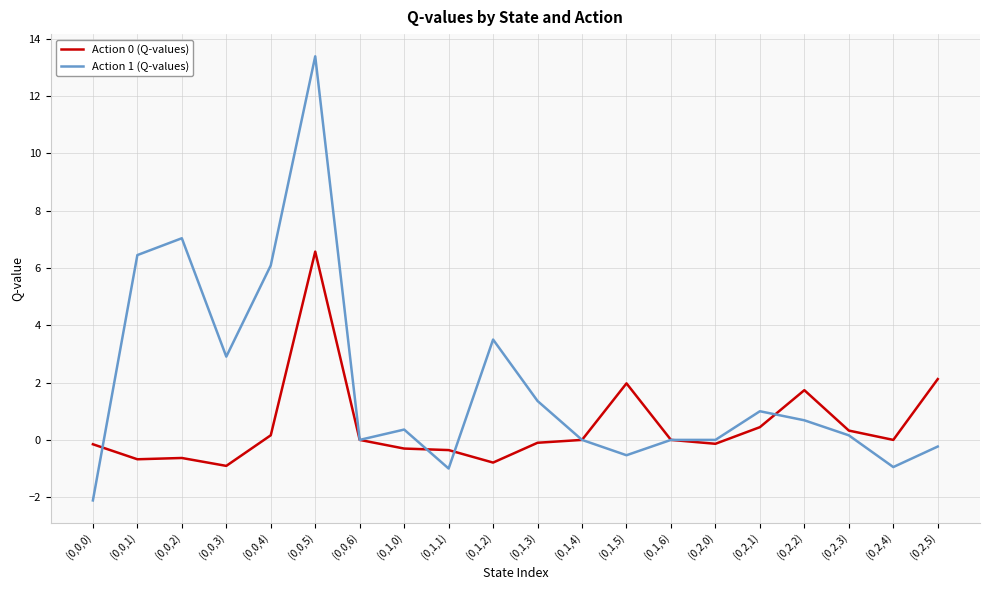

What is the sum of all Action 0 (Q-values) values?

9.3